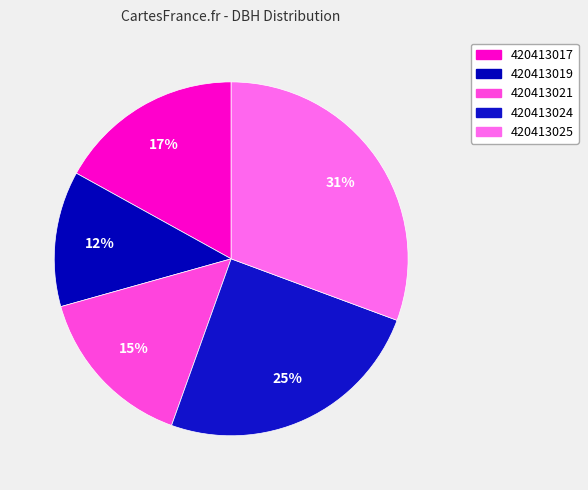

To the nearest percent, what is the average slice percentage?

20%